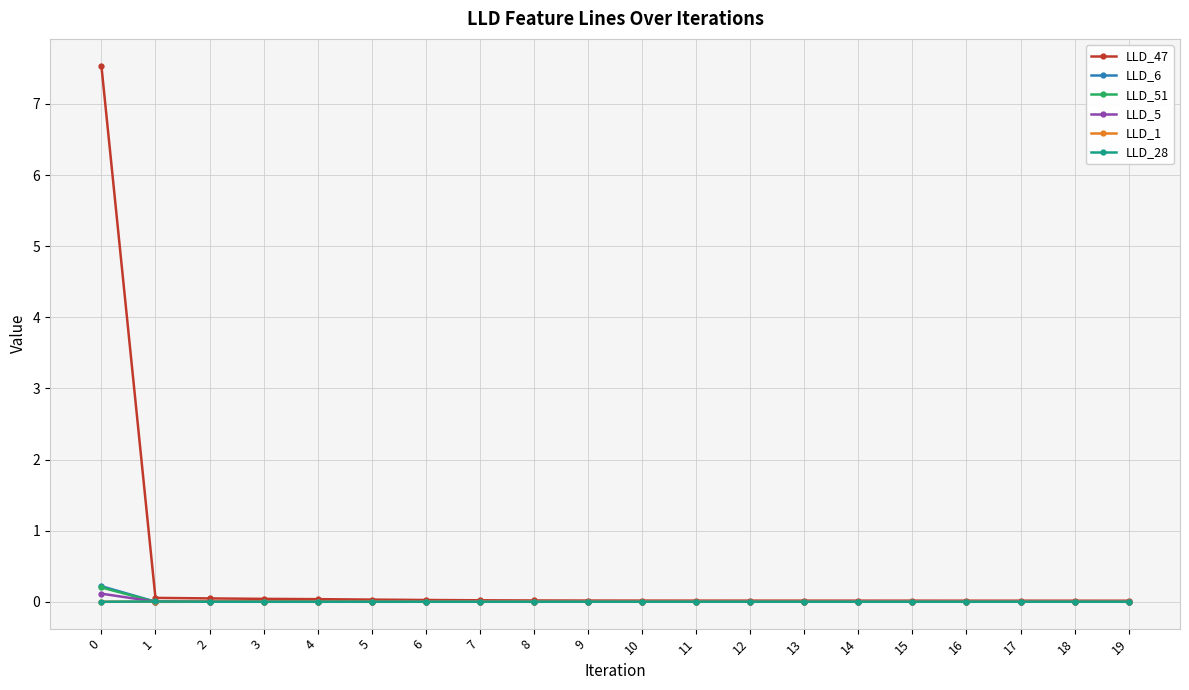

Which series has the largest range (max minus min)?

LLD_47